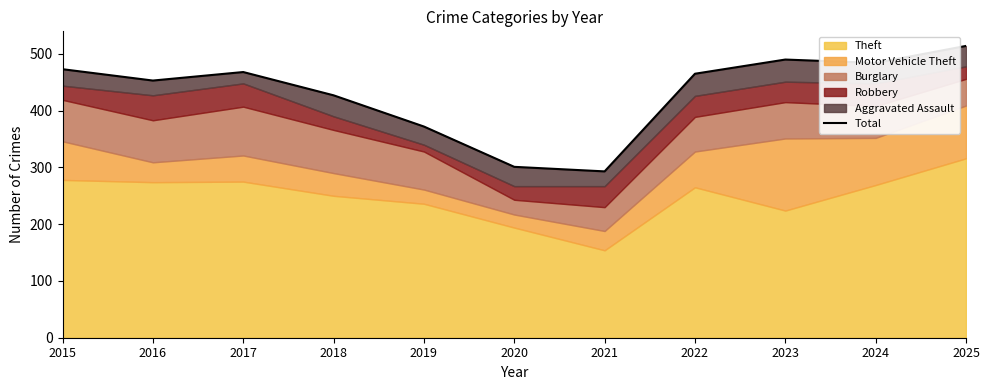

Rank the categories by value from highest to lowest.

2025, 2023, 2024, 2015, 2017, 2022, 2016, 2018, 2019, 2020, 2021